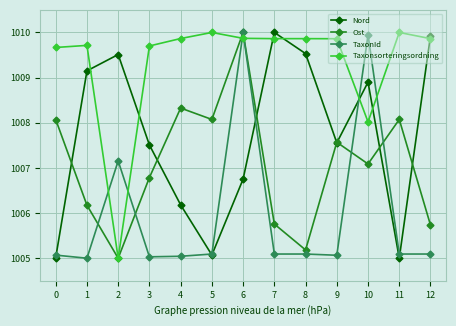

How many data points in Ost are less than 1007?

6